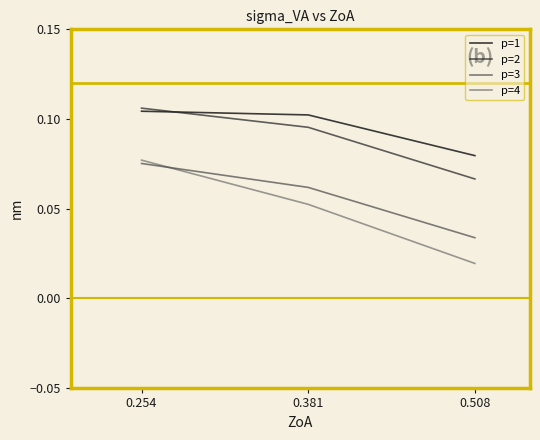

What is the spread (max minus min) of values at 0.508?

0.1